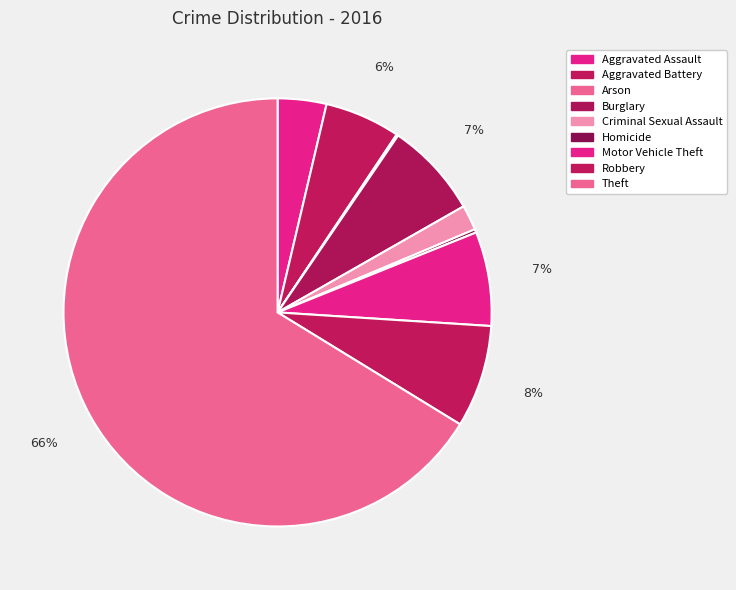

How many slices are in this pie chart?

9